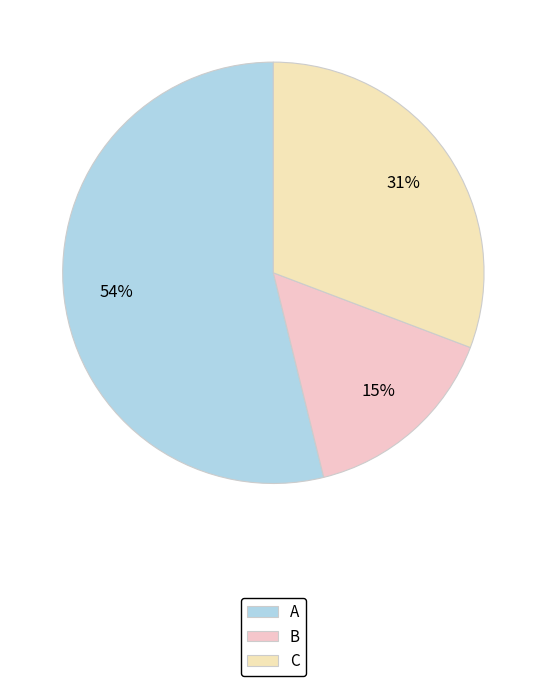

To the nearest percent, what is the combined percentage of B and A?

69%